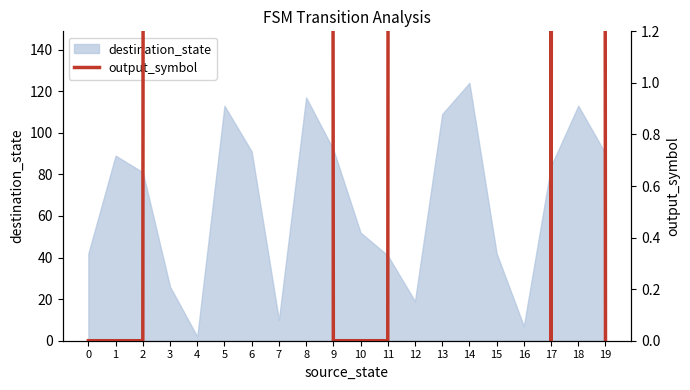

The destination_state series shows 42 at 15. True or false?

True